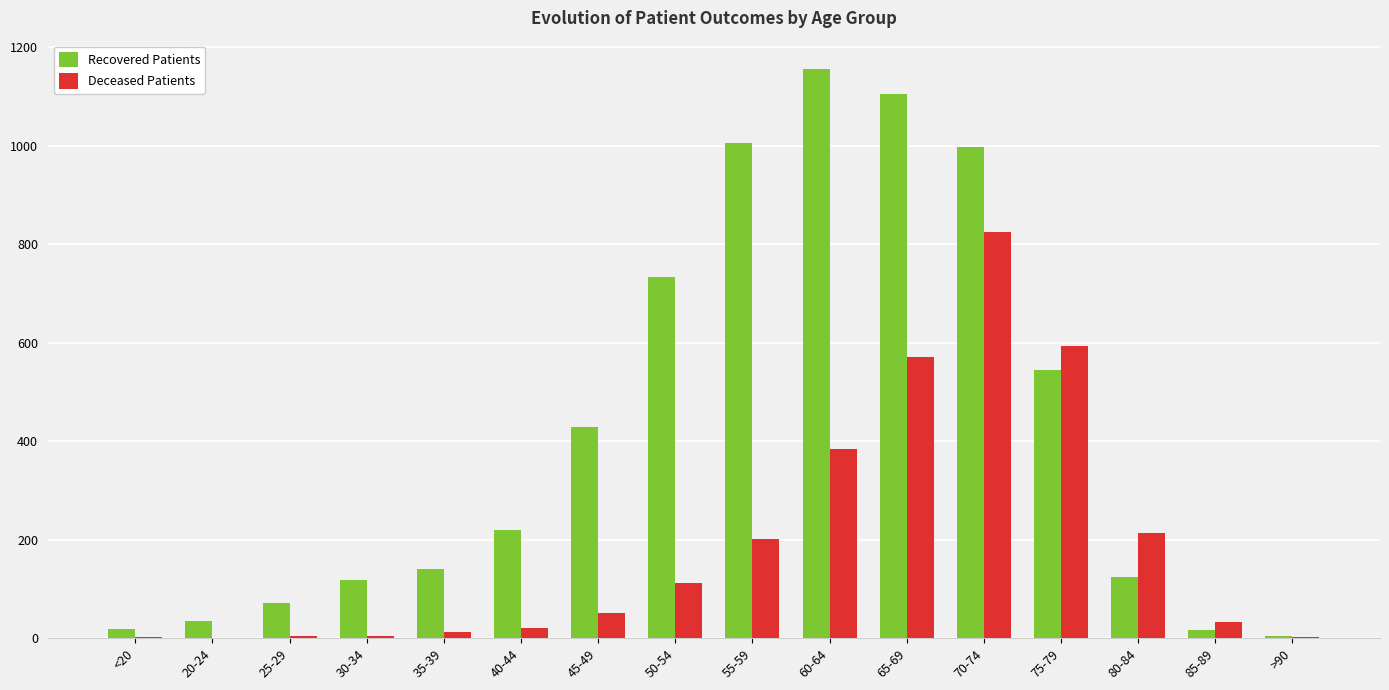

How many categories are shown in the chart?

16